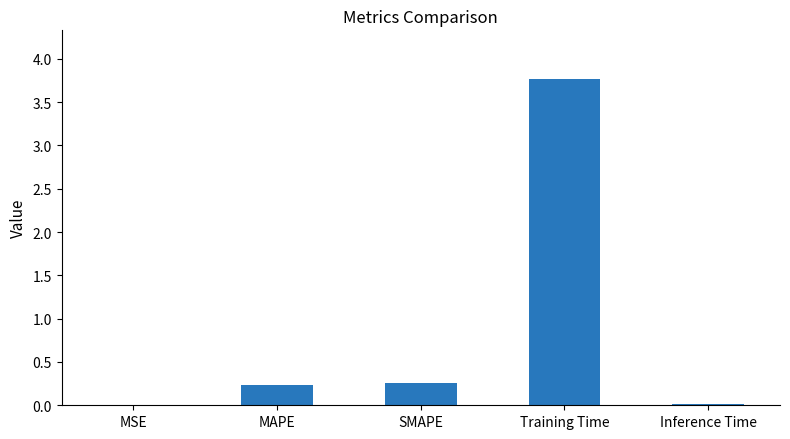

What is the sum of all values?

4.3